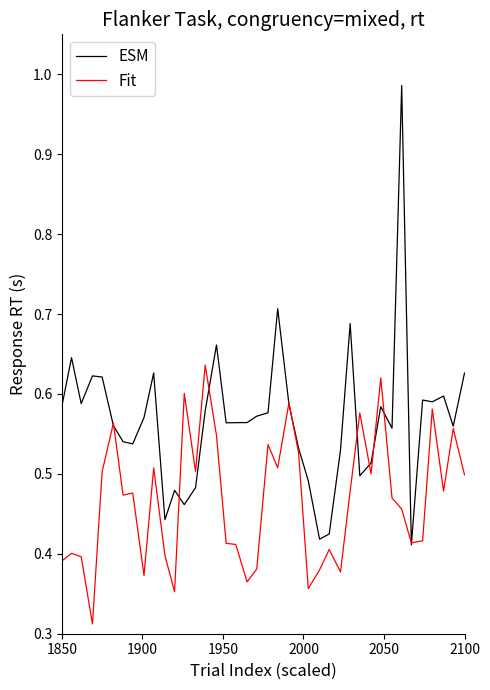

Which series has the largest total across all categories?

ESM